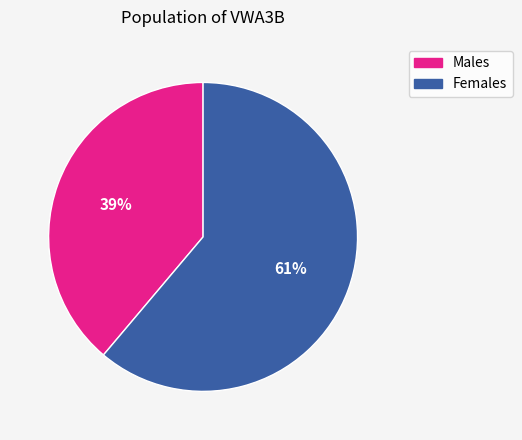

Is there any slice that represents more than half of the pie?

Yes